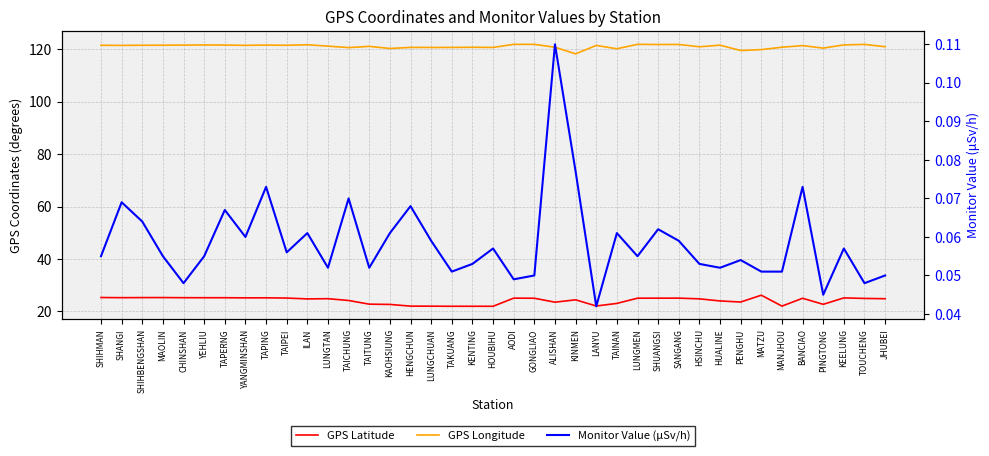

Where does the GPS Latitude series first go above 24?

SHIHMAN